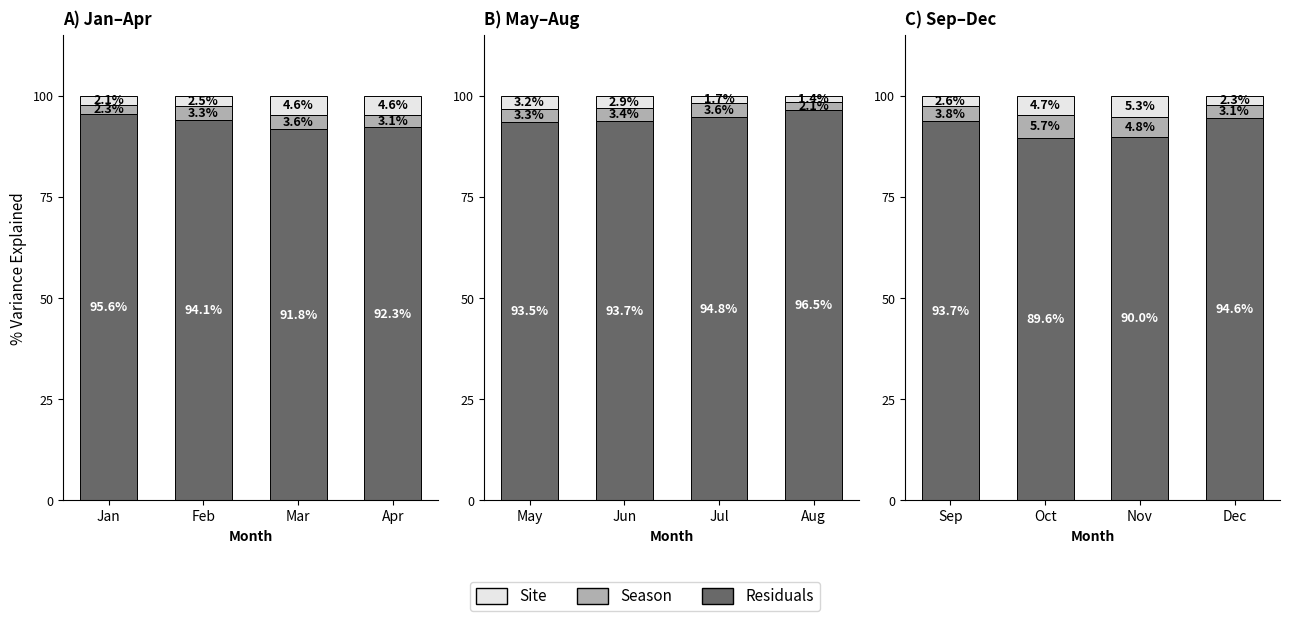

What is the value of the Site bar at the 2nd from the left?

4.7